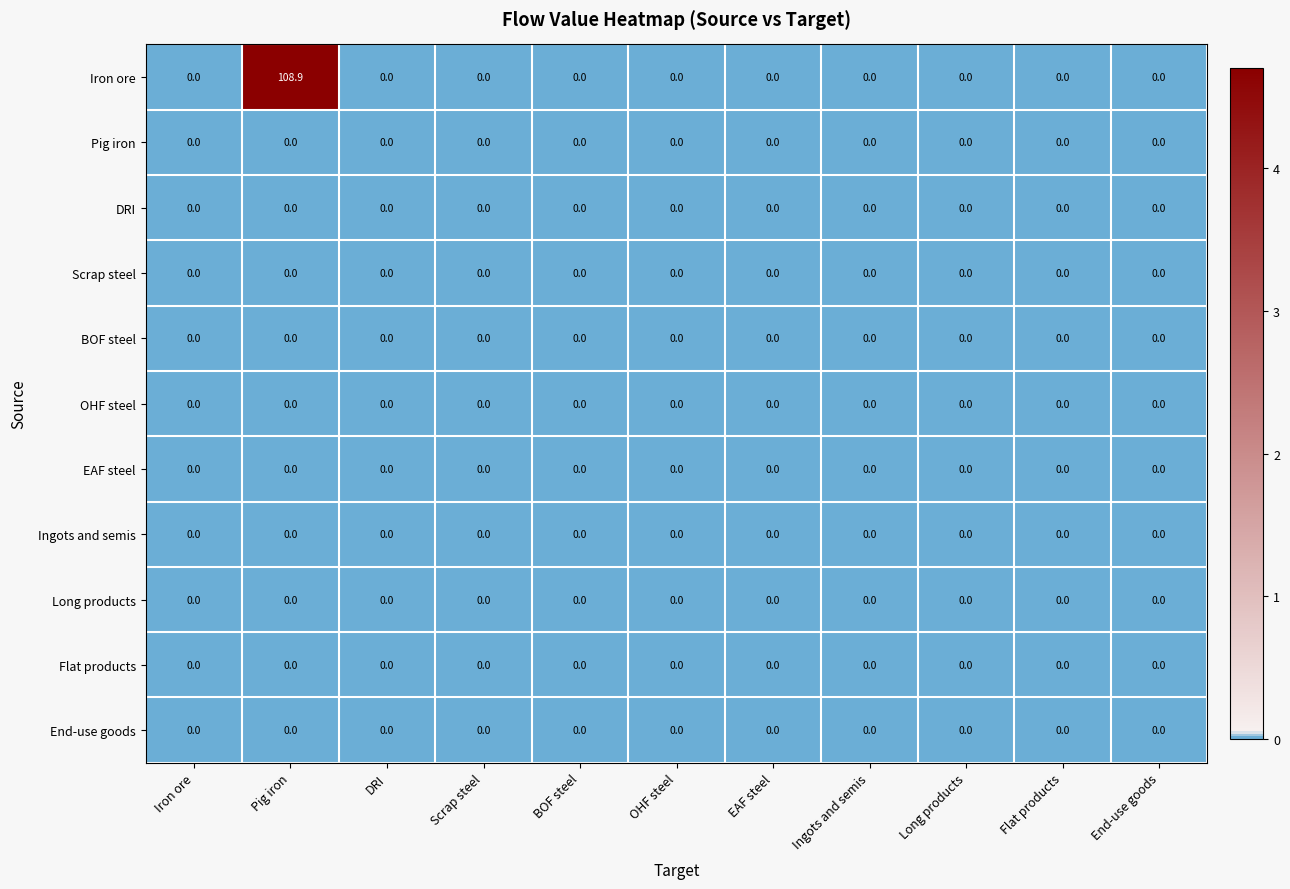

What is the maximum value shown in the chart?

108.9